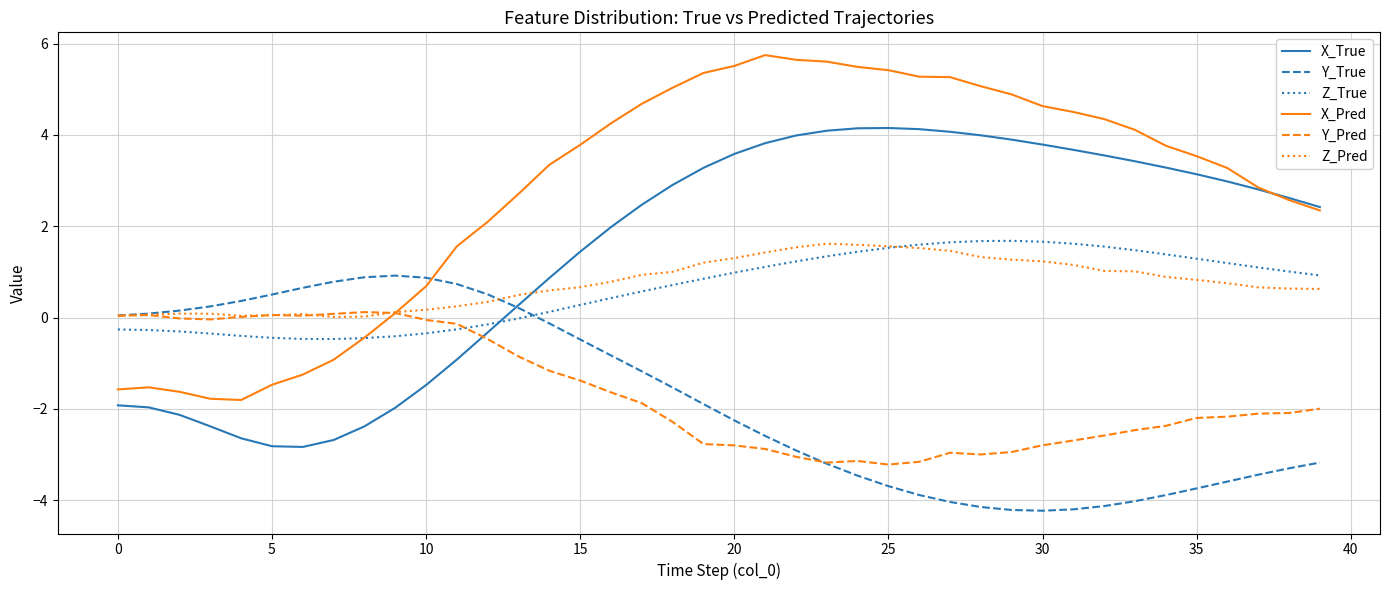

Which series has the largest total across all categories?

X_Pred